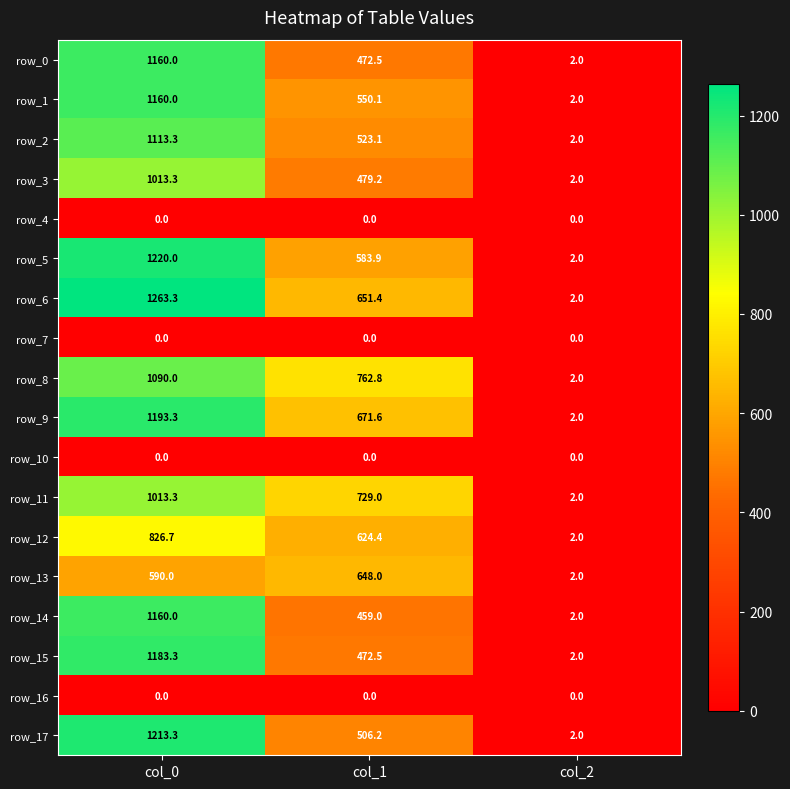

What is the difference between the maximum and minimum values in the row_13 series?

646.0